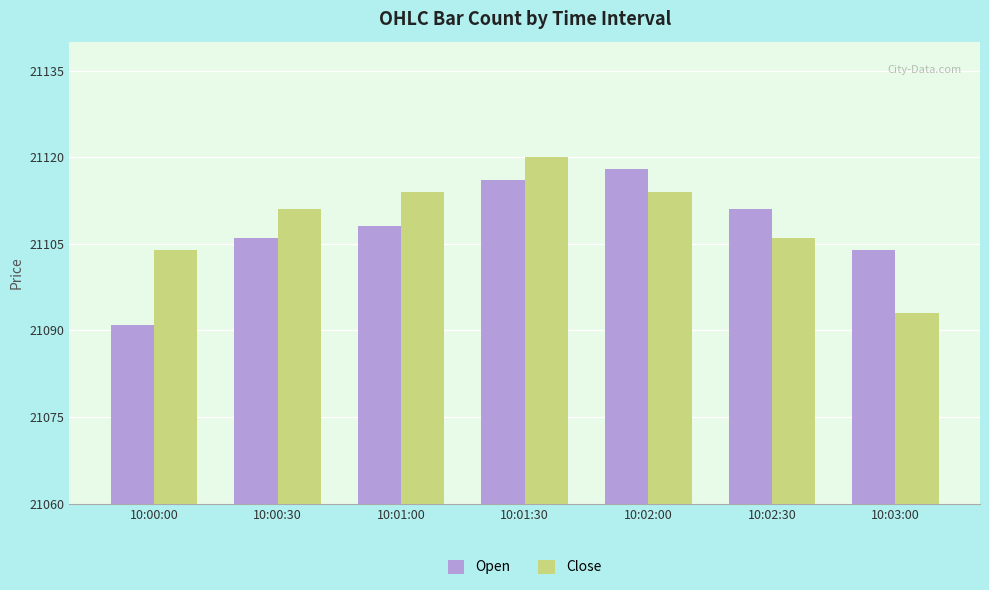

What are all the series names shown in the legend?

Open, Close